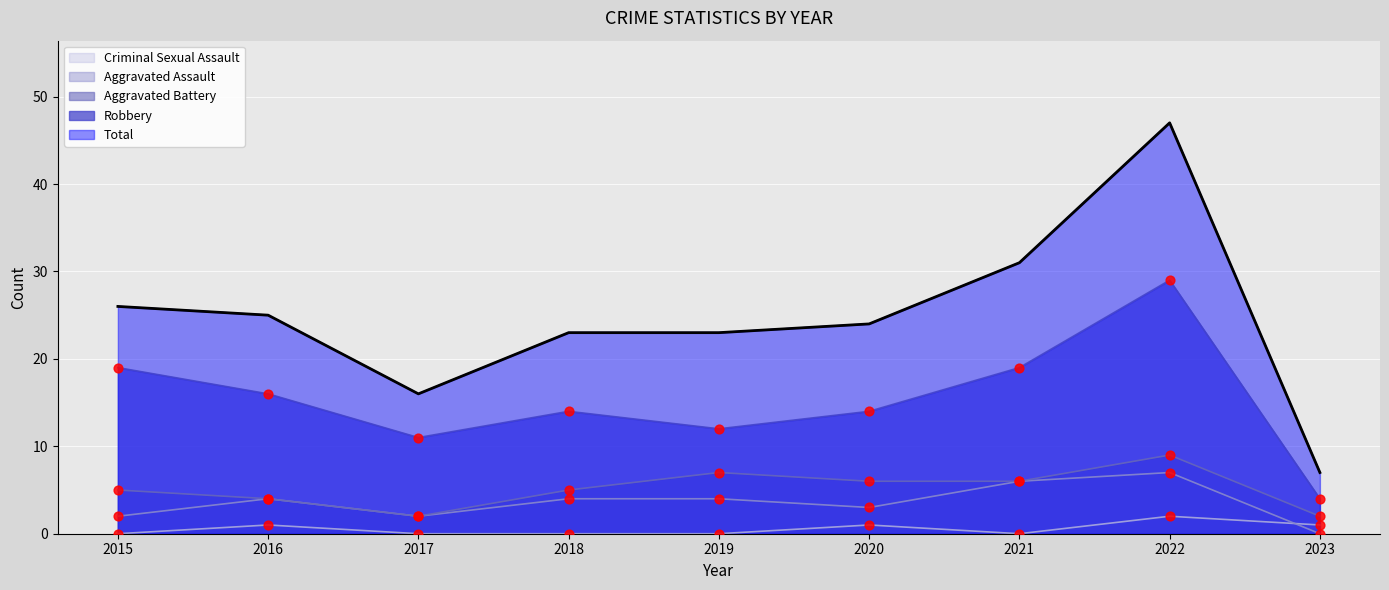

What are all the series names shown in the legend?

Criminal Sexual Assault, Aggravated Assault, Aggravated Battery, Robbery, Total